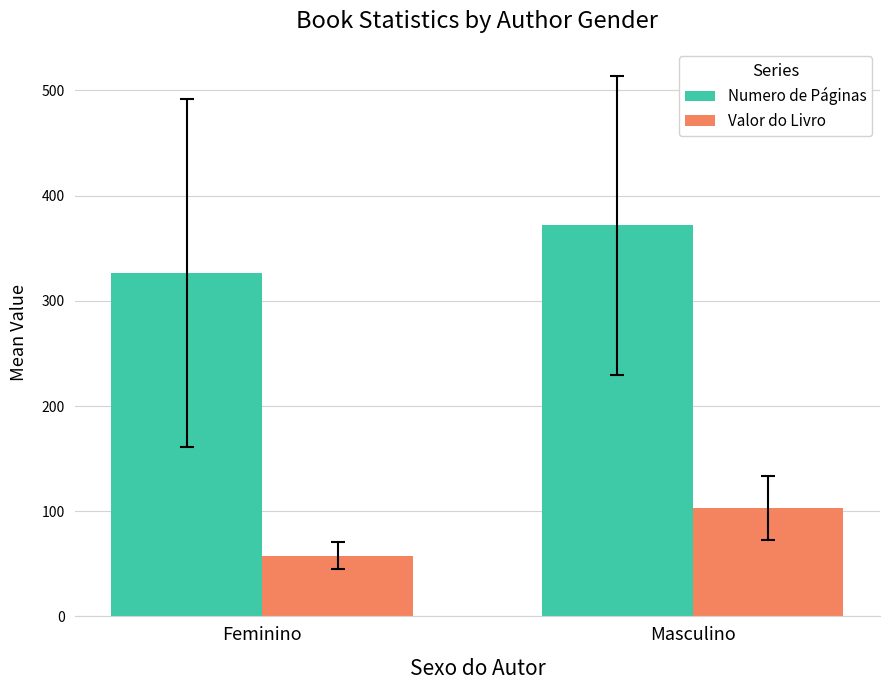

At which category is the sum across all series the highest?

Masculino